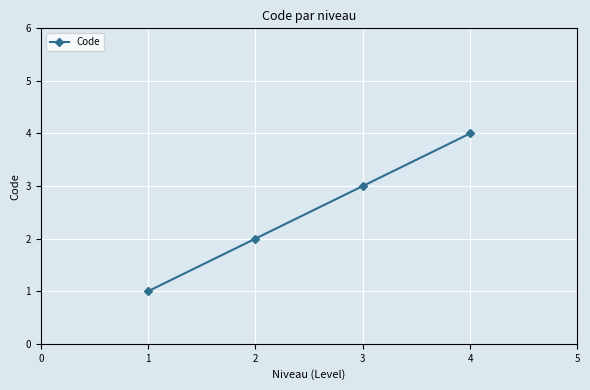

Between 2 and 3, which is larger?

3